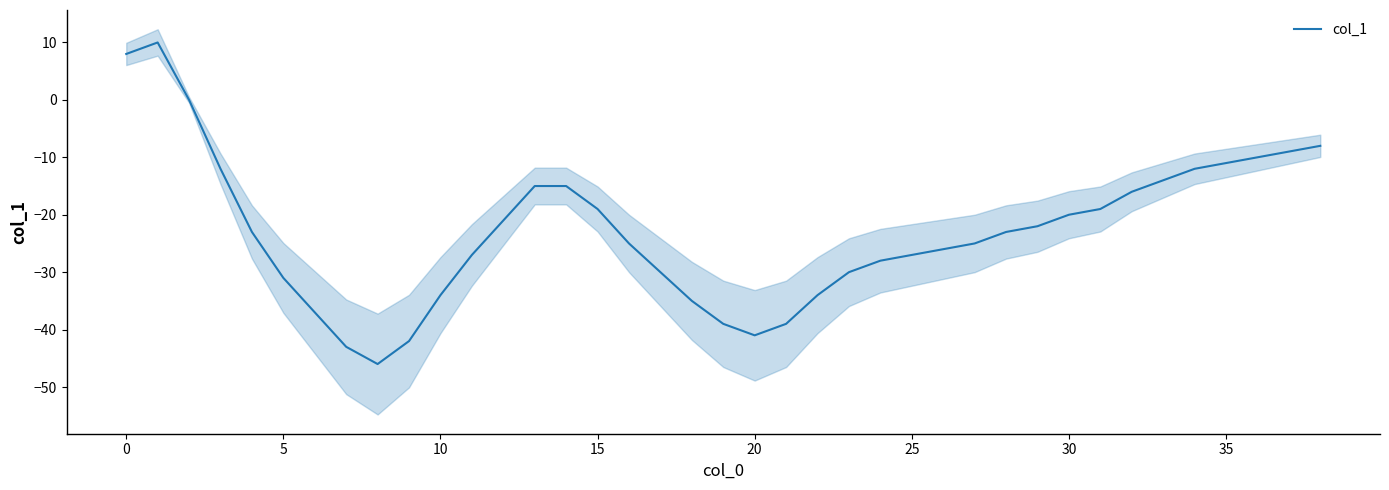

Is it true that the value at 12 is -21?

True